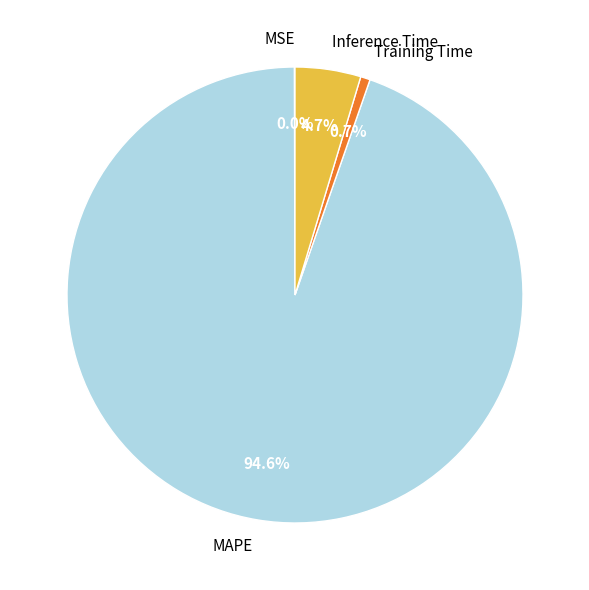

Is MAPE the majority of the pie?

Yes